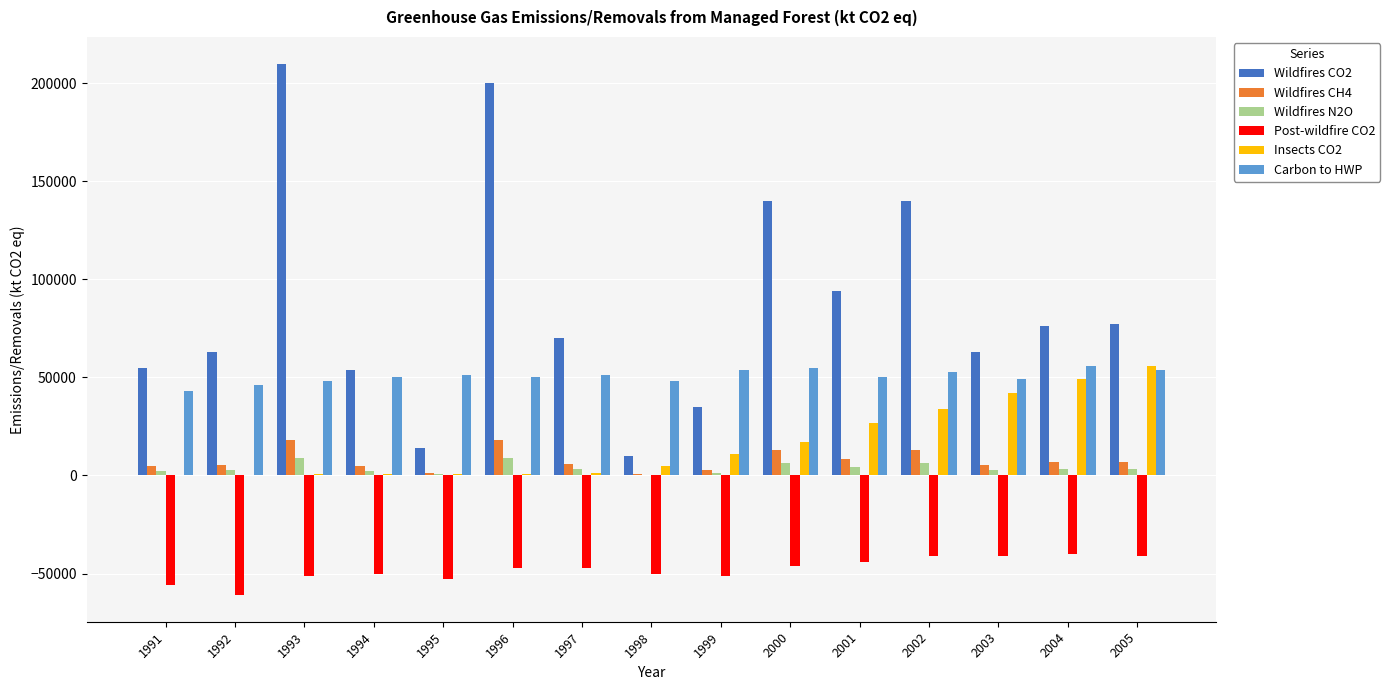

Which label corresponds to the largest value in the chart?

1993